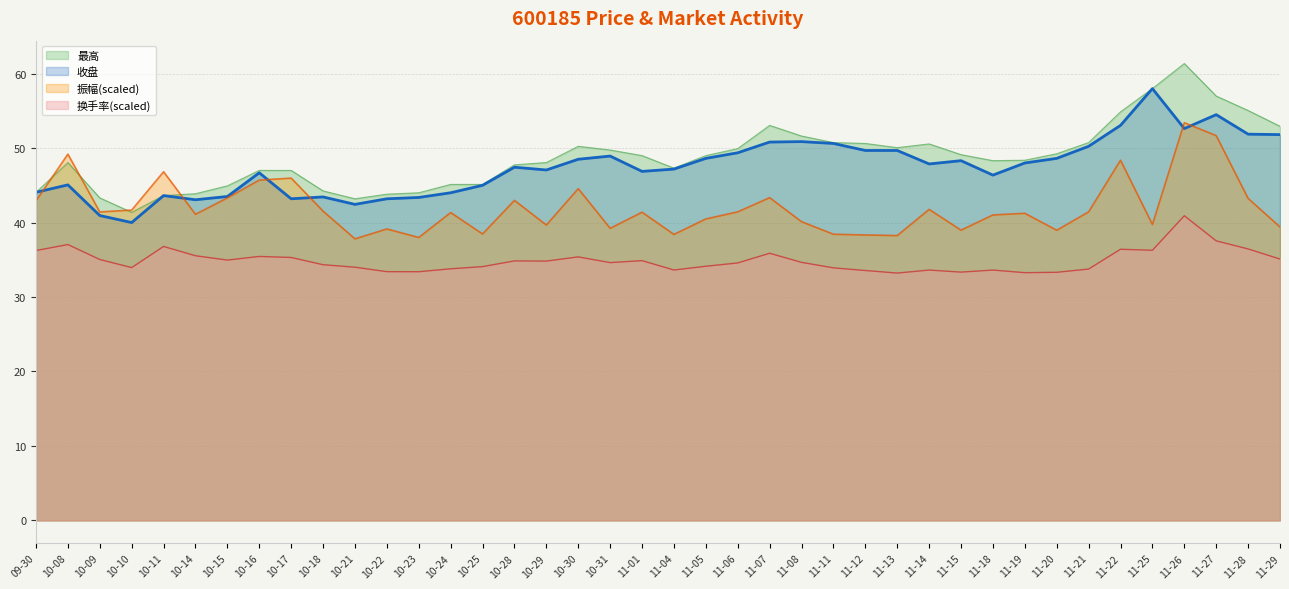

Read the 振幅 value at 10-17.

46.0